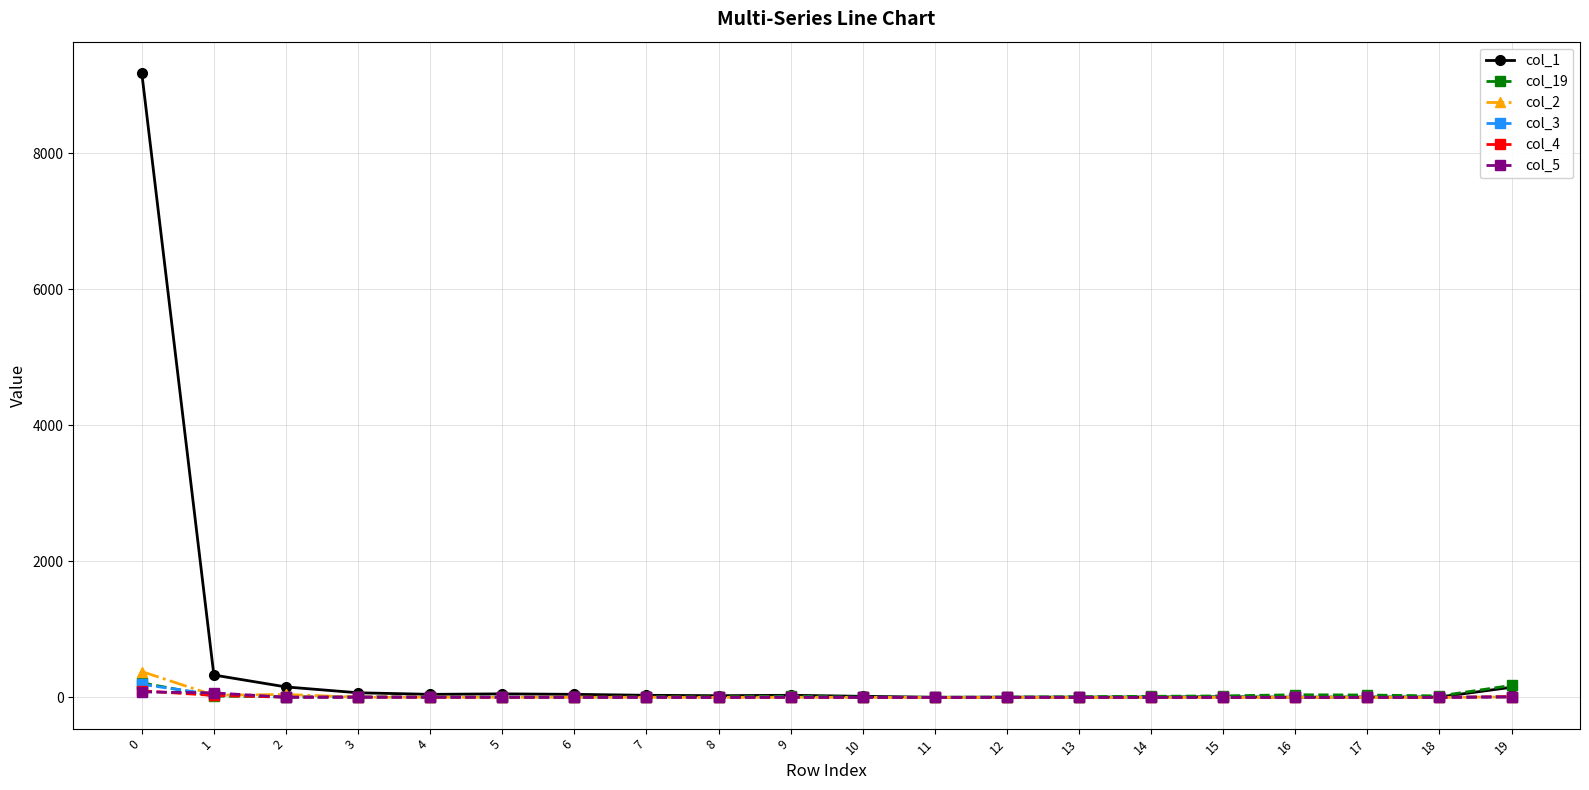

Which series has the largest range (max minus min)?

col_1